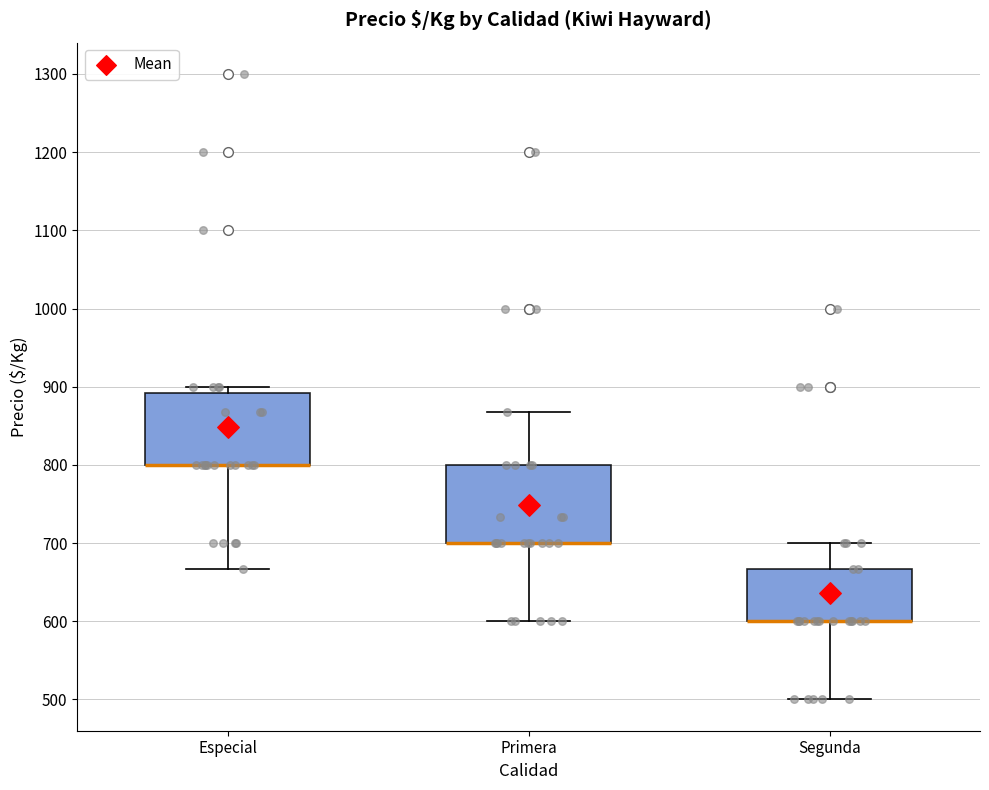

Reading left to right, transcribe this box plot: for each box, give where its median line is, the range the box spans, and where its two whiskers end, as read against the y-axis. The values are not printed on the chart, so give them approximately, as read against the axis.

Especial: median 800 (drawn on the box's lower edge), box 800 to 890, whiskers 670 to 900
Primera: median 700 (drawn on the box's lower edge), box 700 to 800, whiskers 600 to 870
Segunda: median 600 (drawn on the box's lower edge), box 600 to 670, whiskers 500 to 700